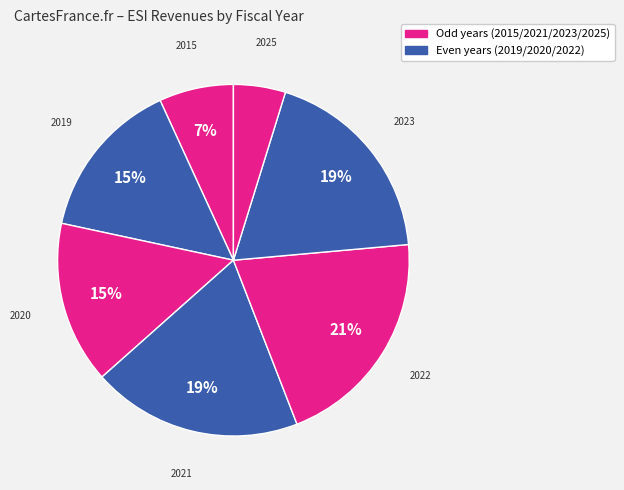

To the nearest percent, what portion does 2020 represent?

15%